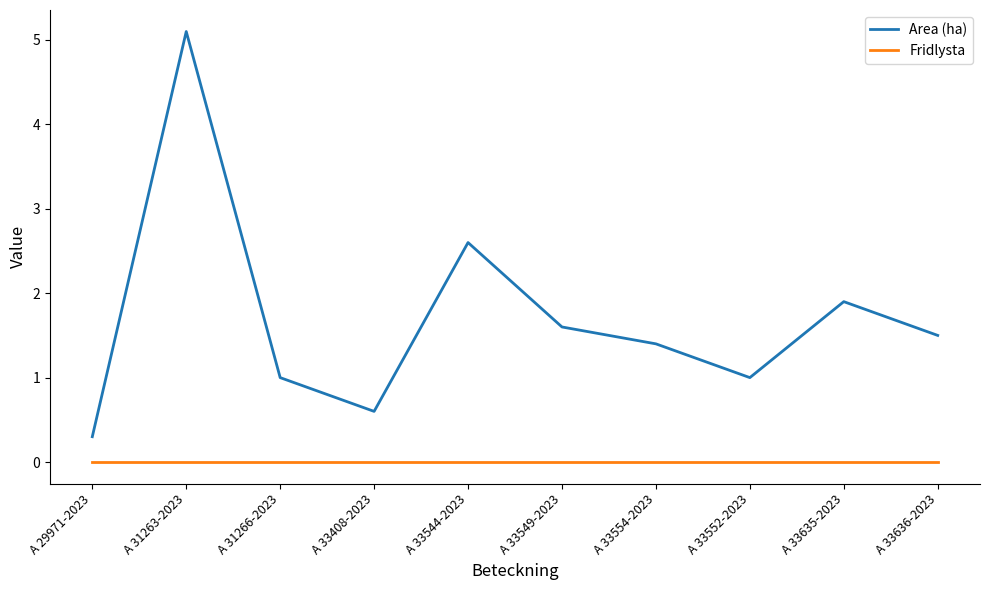

Does the chart display data point markers on the line(s)?

No